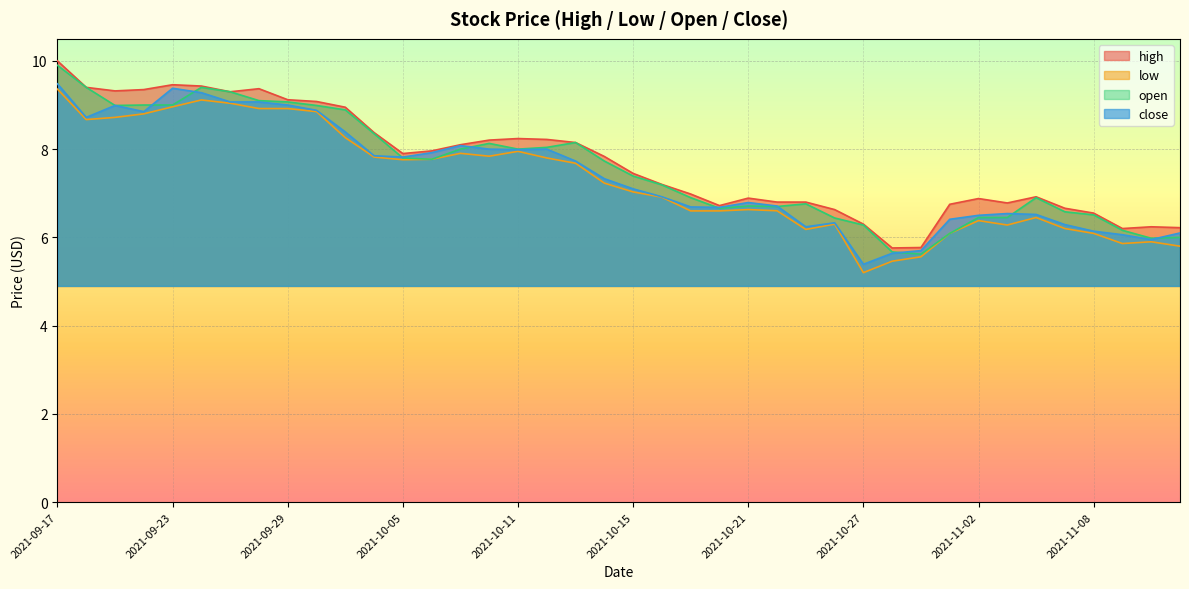

Reading right to left, extract all data points from this chart.

high: 6.2	6.2	6.2	6.5	6.7	6.9	6.8	6.9	6.8	5.8	5.8	6.3	6.6	6.8	6.8	6.9	6.7	7.0	7.2	7.4	7.8	8.2	8.2	8.2	8.2	8.1	8.0	7.9	8.4	8.9	9.1	9.1	9.4	9.3	9.4	9.5	9.3	9.3	9.4	10.0
low: 5.8	5.9	5.9	6.1	6.2	6.5	6.3	6.4	6.1	5.6	5.5	5.2	6.3	6.2	6.6	6.6	6.6	6.6	6.9	7.0	7.2	7.7	7.8	8.0	7.8	7.9	7.8	7.8	7.8	8.3	8.8	8.9	8.9	9.0	9.1	9.0	8.8	8.7	8.7	9.4
open: 6.0	6.0	6.2	6.5	6.6	6.9	6.5	6.5	6.1	5.6	5.7	6.3	6.4	6.8	6.7	6.7	6.7	6.9	7.2	7.4	7.7	8.2	8.0	8.0	8.1	8.0	7.8	7.8	8.3	8.9	9.0	9.1	9.1	9.3	9.4	9.0	9.0	9.0	9.4	9.9
close: 6.1	6.0	6.1	6.1	6.3	6.5	6.5	6.5	6.4	5.7	5.6	5.4	6.3	6.2	6.7	6.8	6.7	6.7	6.9	7.1	7.3	7.7	8.0	8.0	8.0	8.1	7.9	7.8	7.8	8.4	8.9	9.0	9.1	9.1	9.3	9.4	8.8	9.0	8.7	9.5